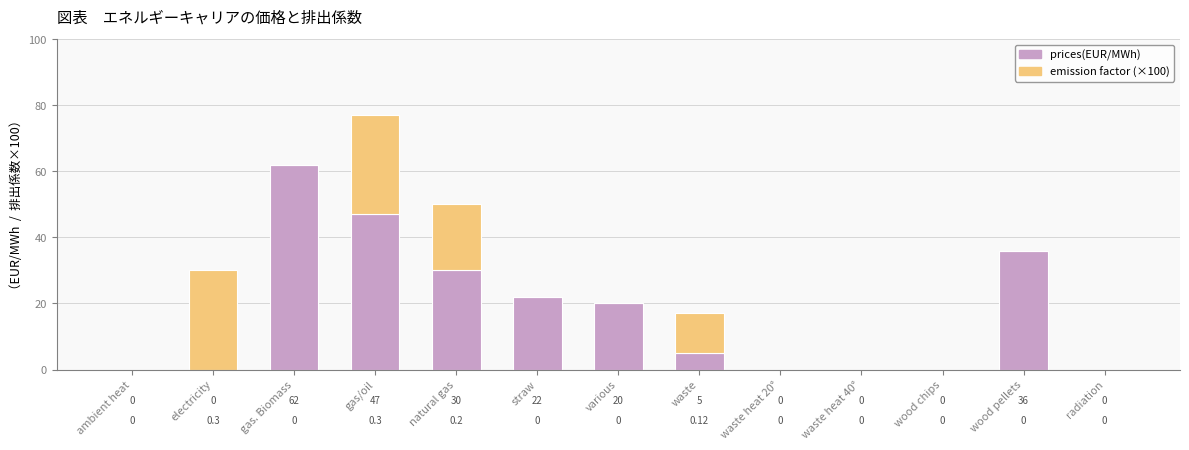

What is the average value of the prices(EUR/MWh) series?

17